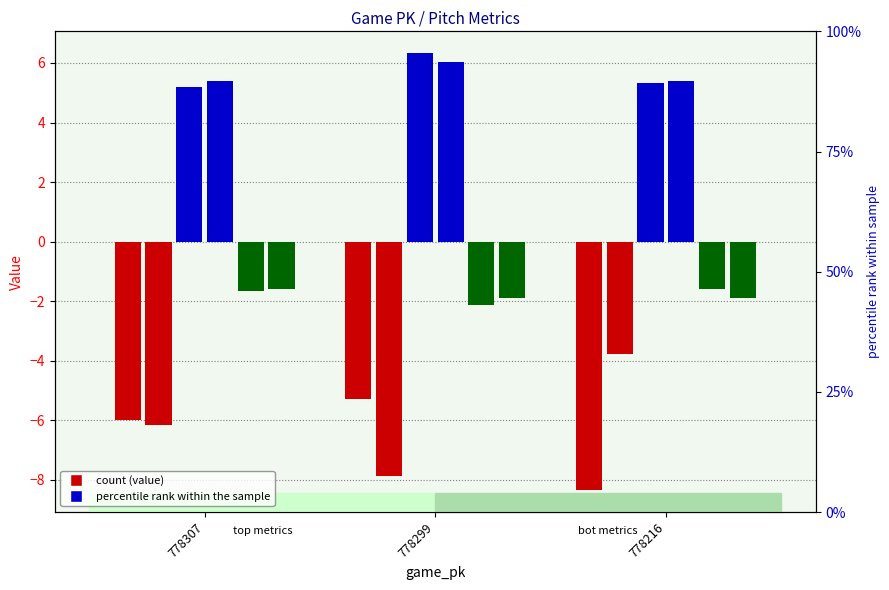

What is the total value across all series at 778307?

-4.8